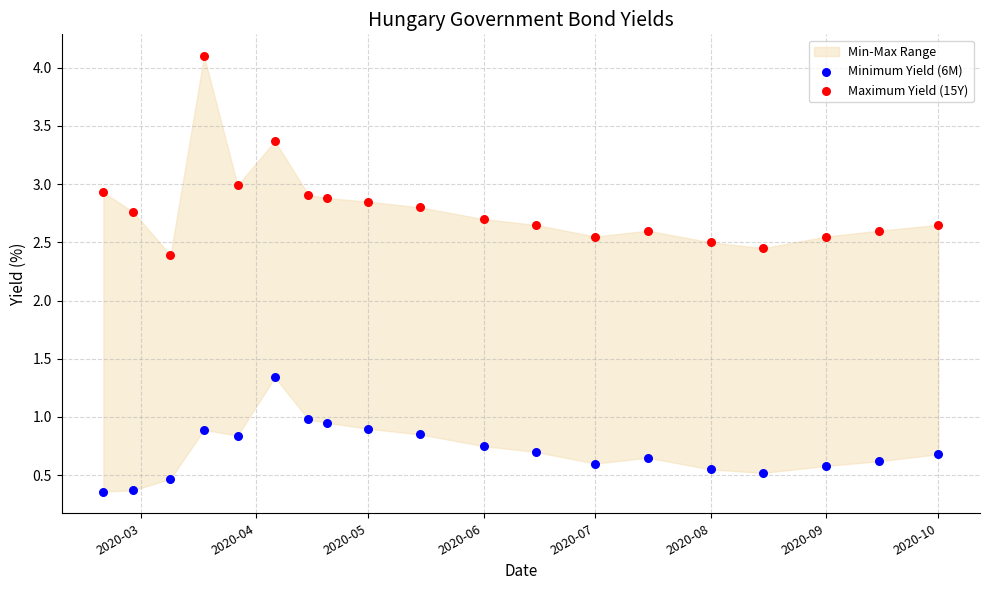

What is the X range (max minus min) for the scatter plot?

224.0